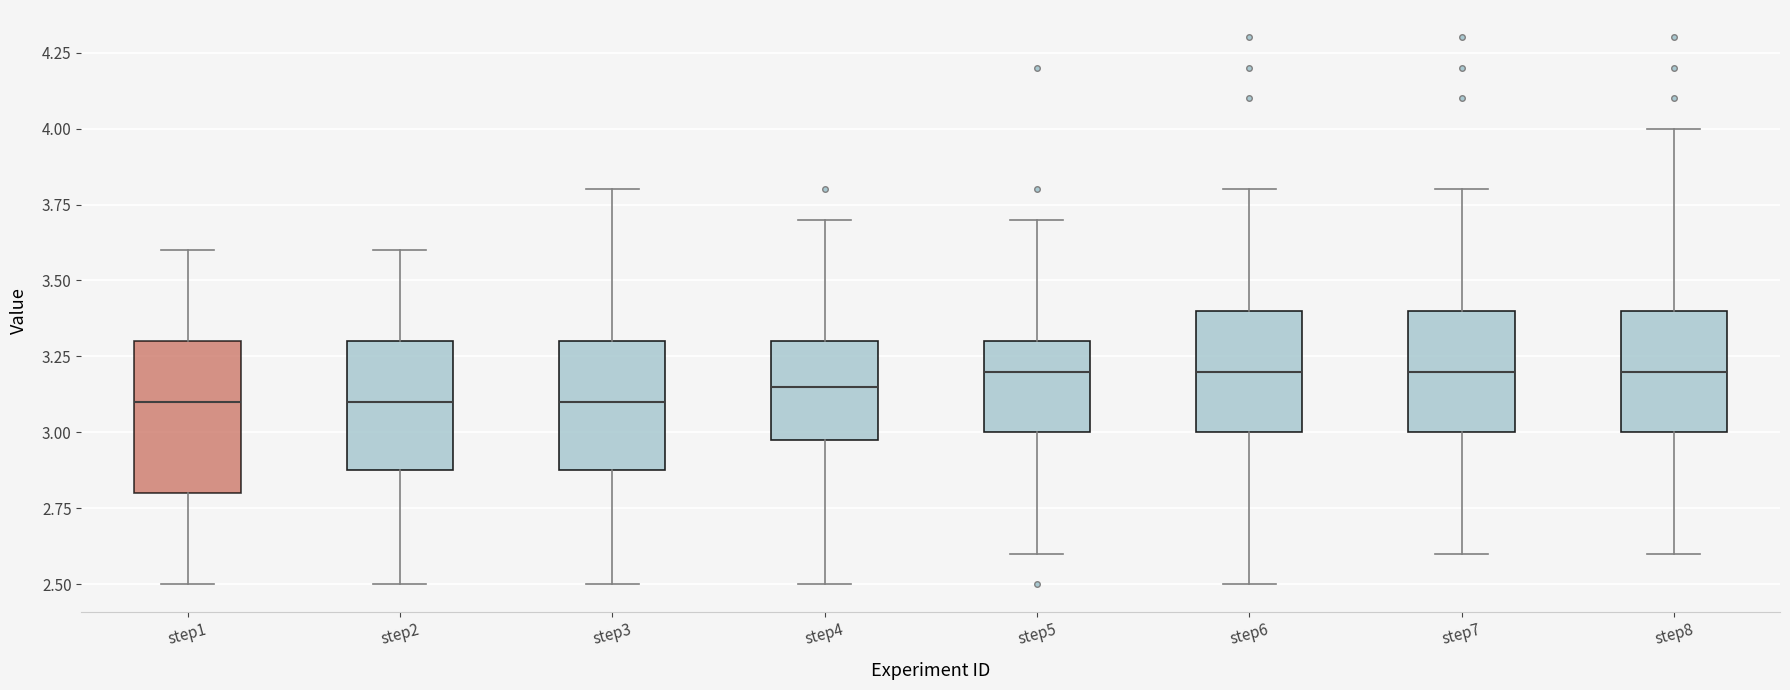

Comparing the boxes themselves (not the whiskers), which one is the tallest?

step1